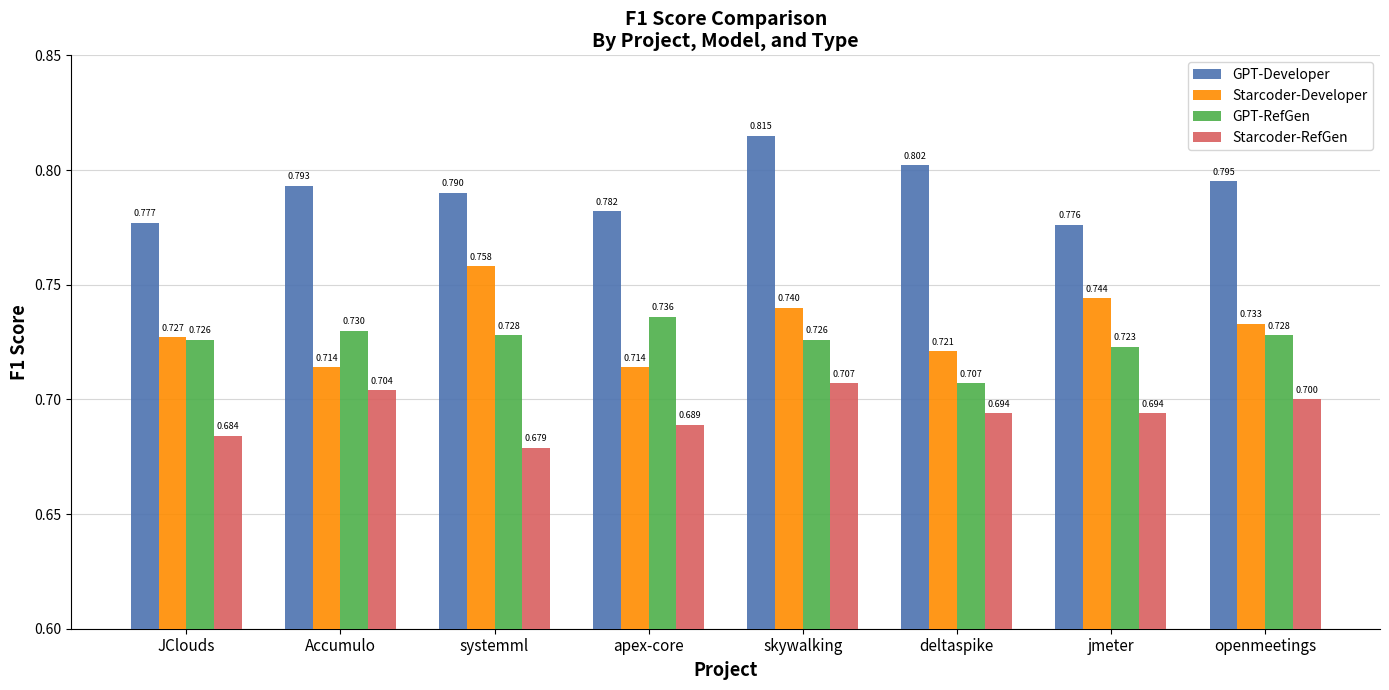

Which series has the widest spread of values?

Starcoder-Developer